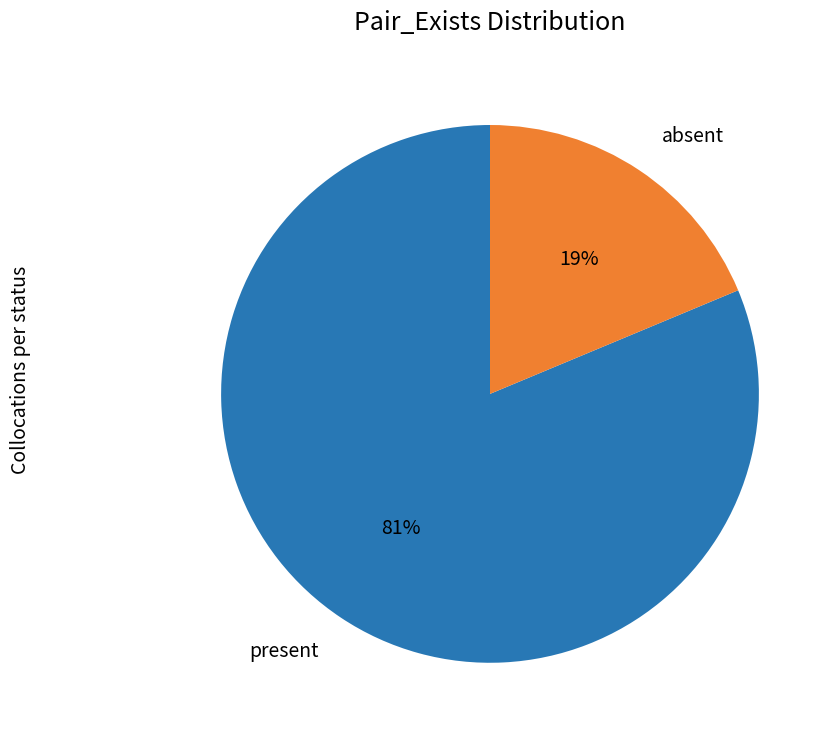

To the nearest percent, what is the average slice percentage?

50%